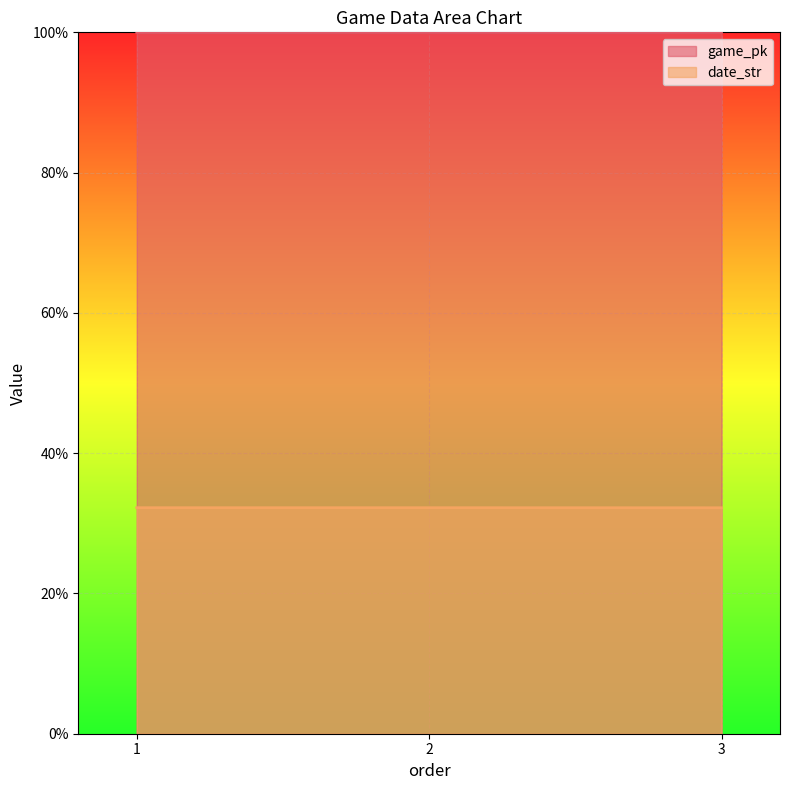

Between 3 and 1, which is larger?

3